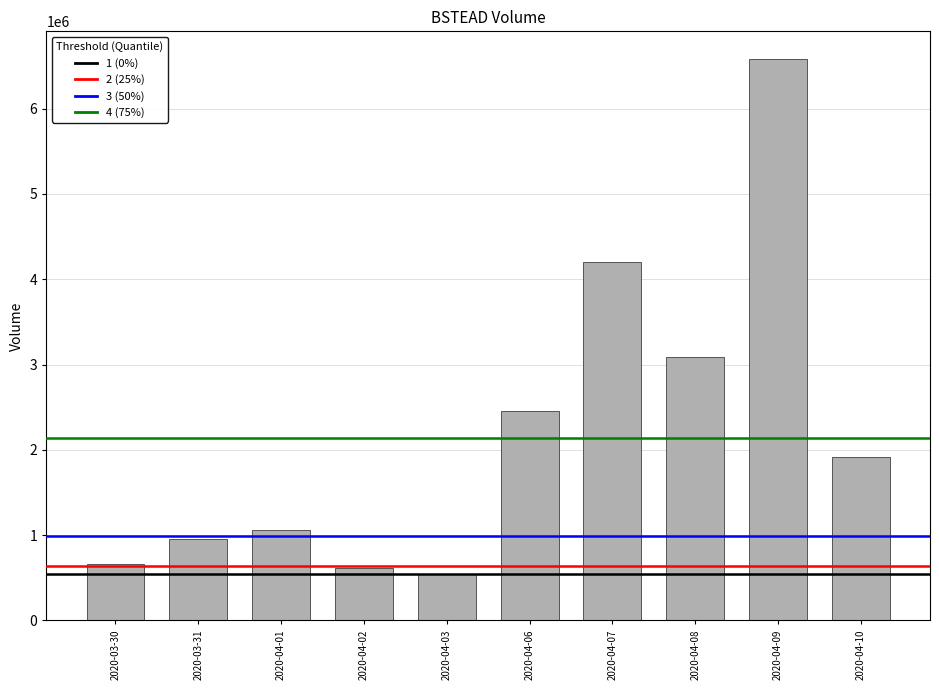

Reading left to right, what are all the values shown in this chart?

658700	960500	1065300	611200	542900	2458200	4202500	3094200	6577500	1919900